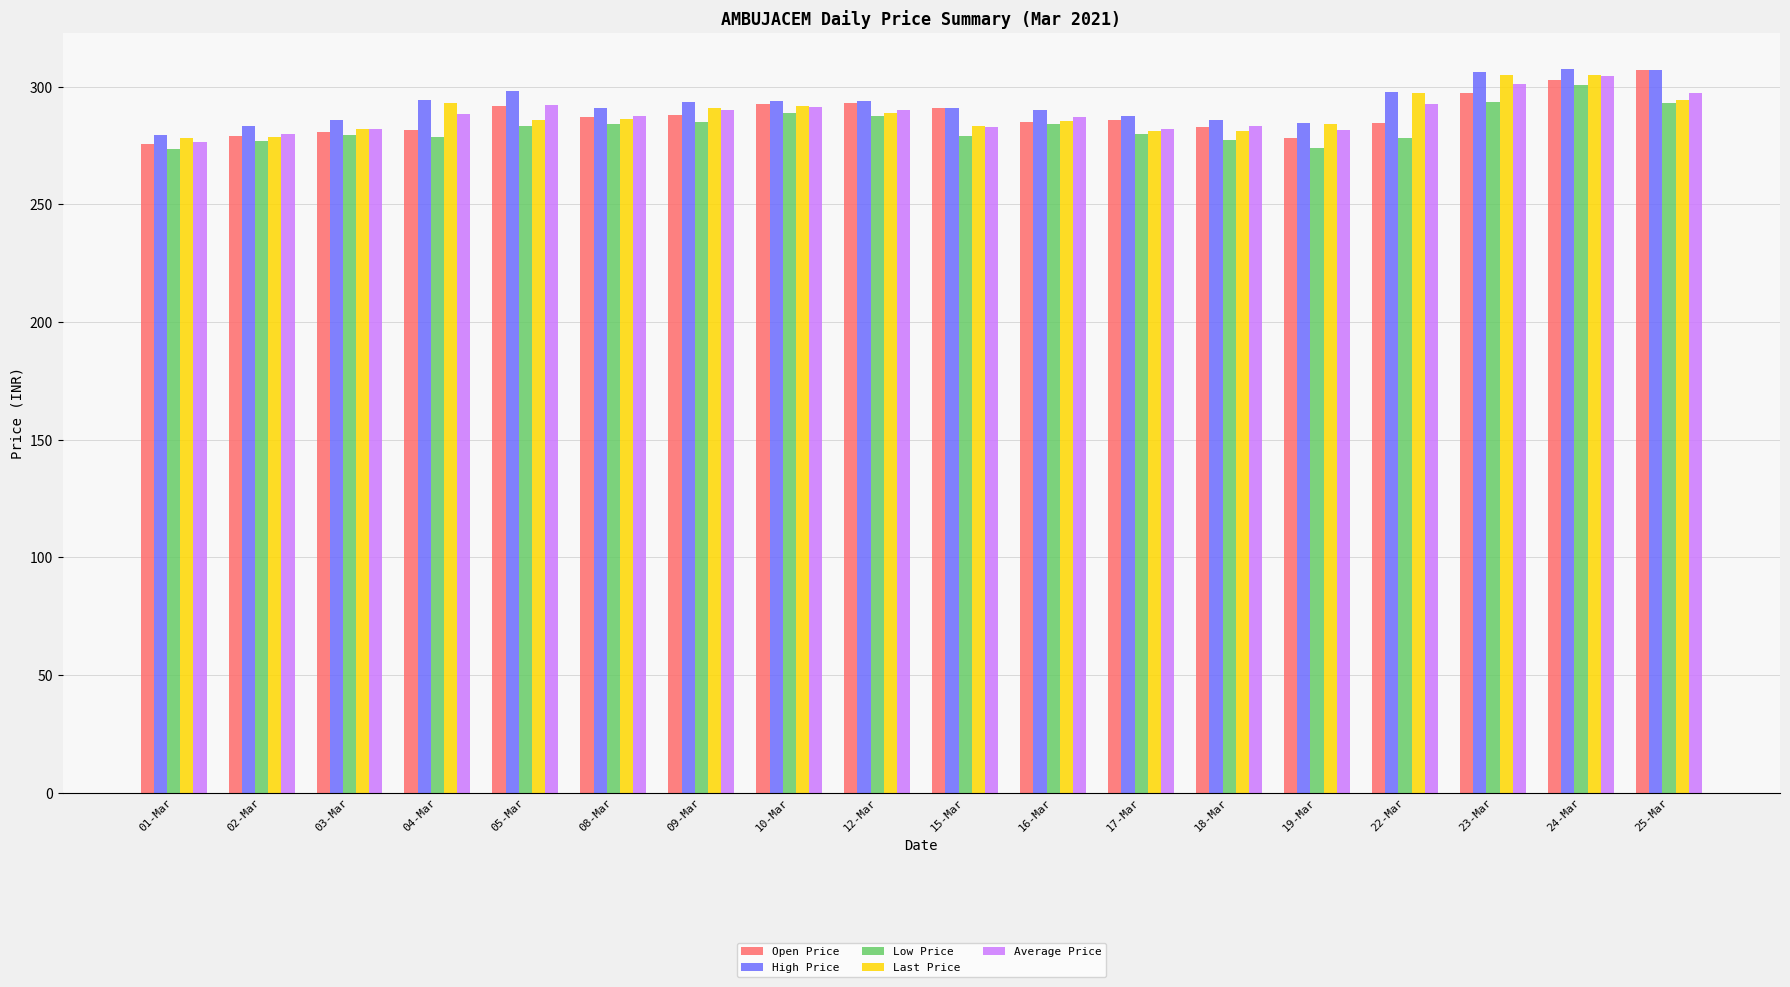

Which category has the lowest value in the Average Price series?

01-Mar